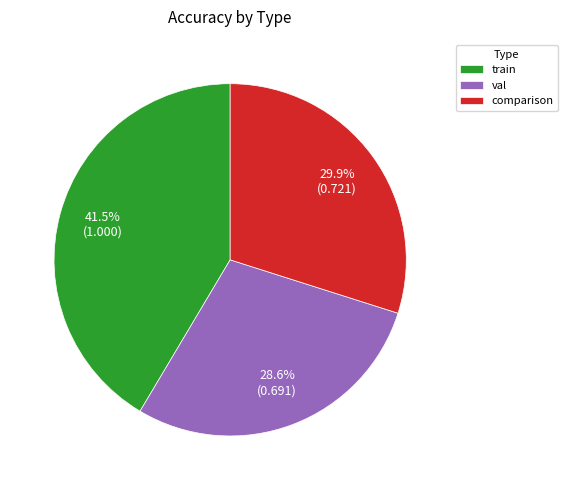

Approximately how many times larger is the value at comparison compared to train?

0.7